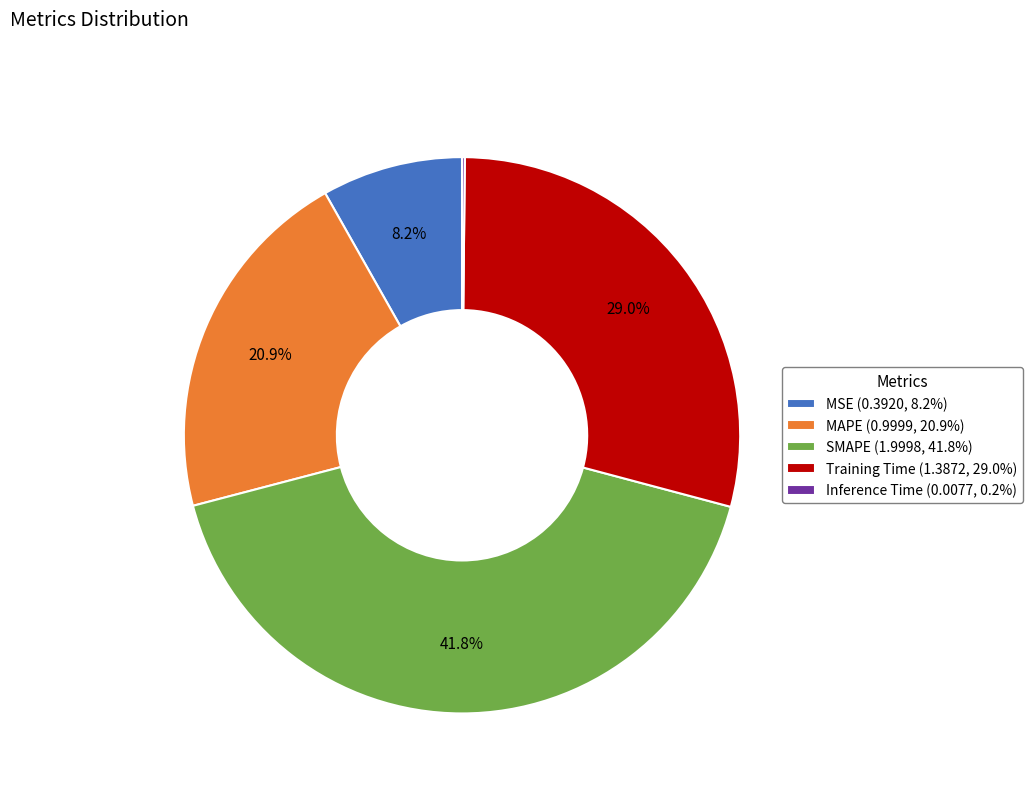

True or false: SMAPE accounts for 35% of the total.

False